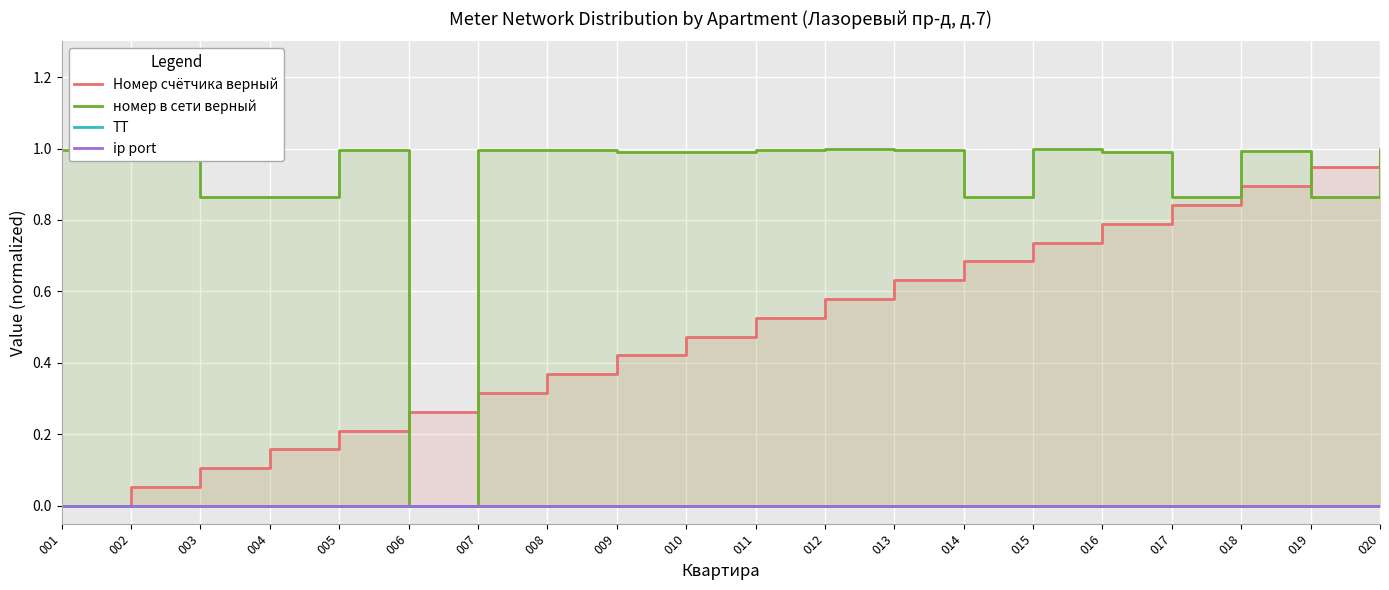

Which series has the largest range (max minus min)?

Номер счётчика верный